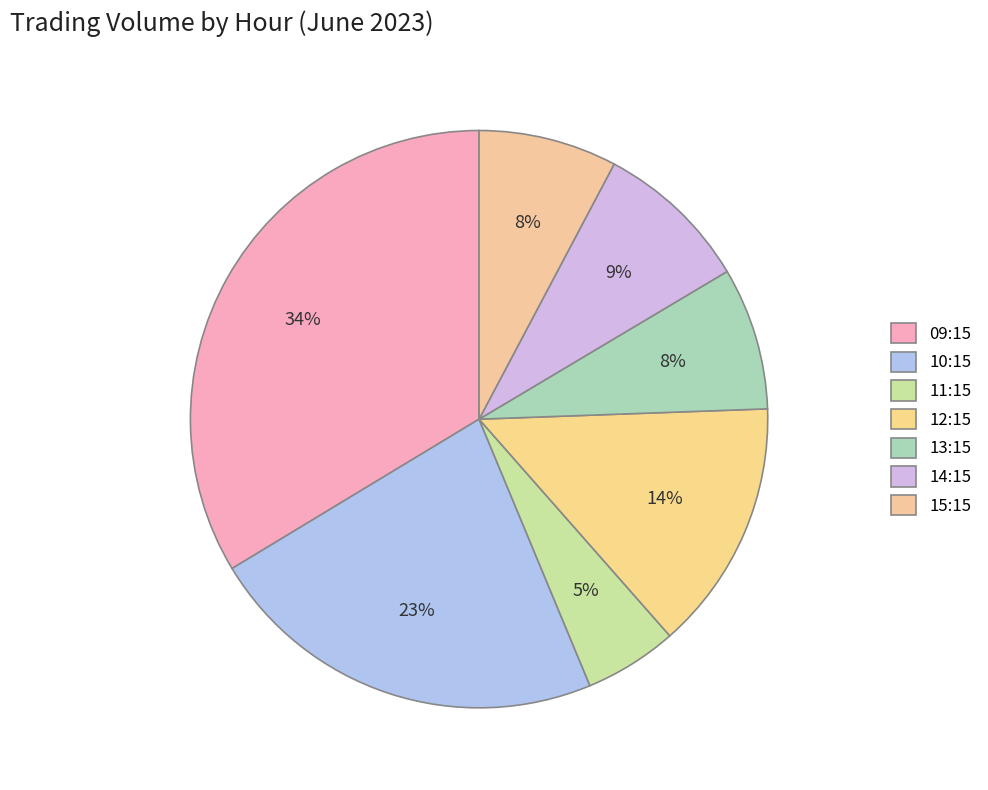

How many segments does this pie chart have?

7